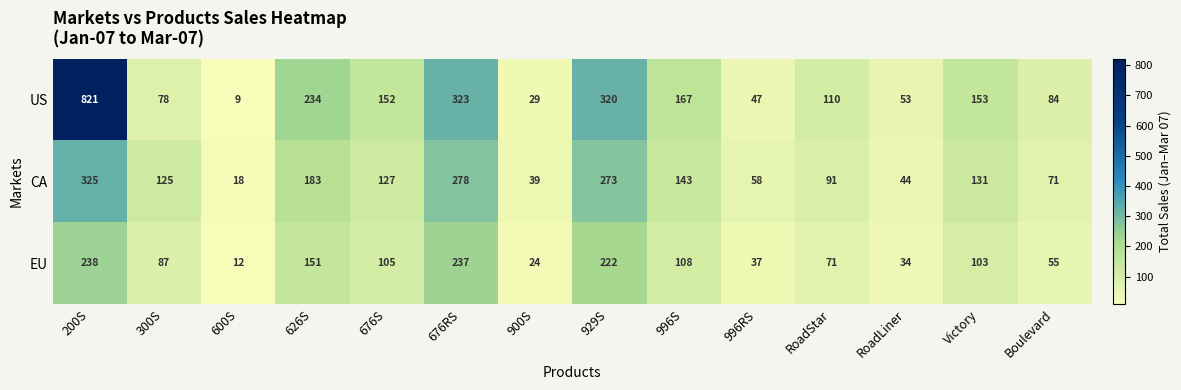

At which label is EU closest to 125?

996S